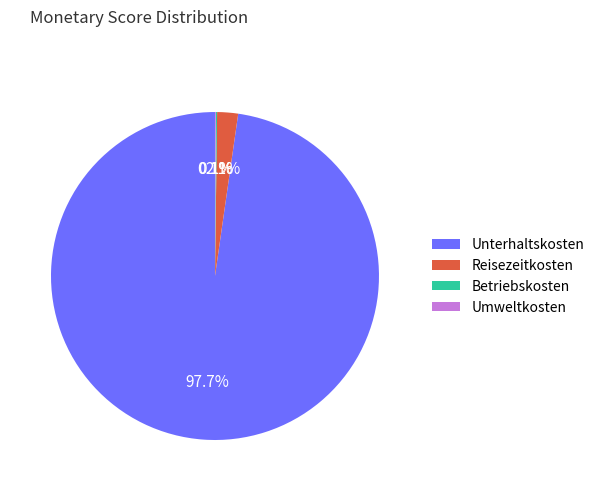

Does Unterhaltskosten represent more than half of the total?

Yes